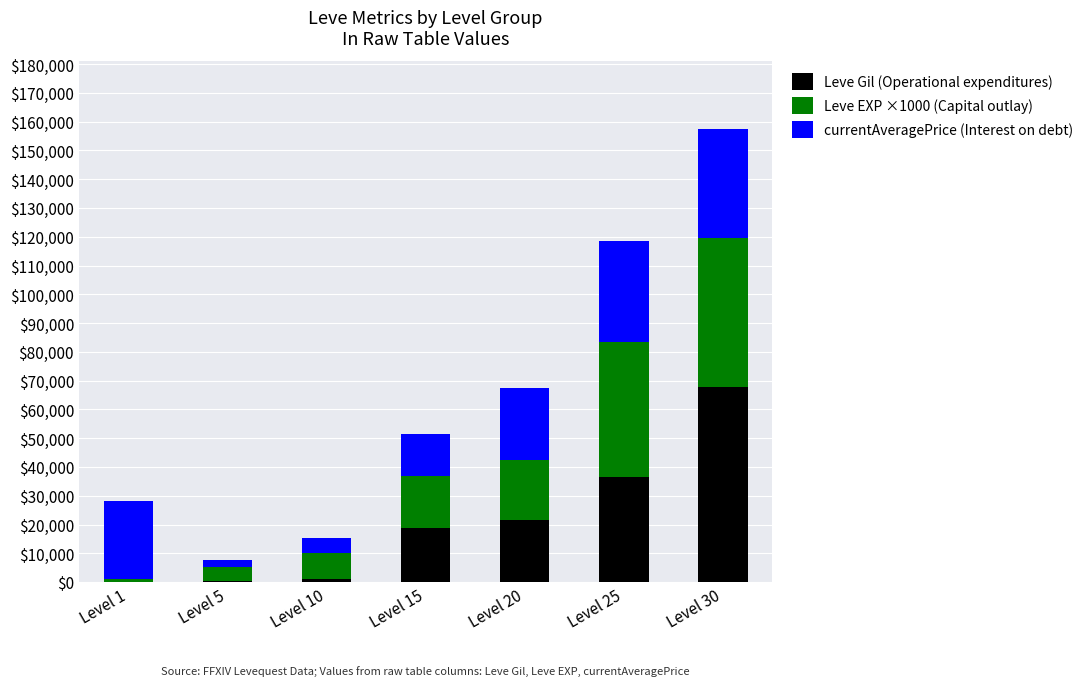

Count the number of categories in the chart.

7